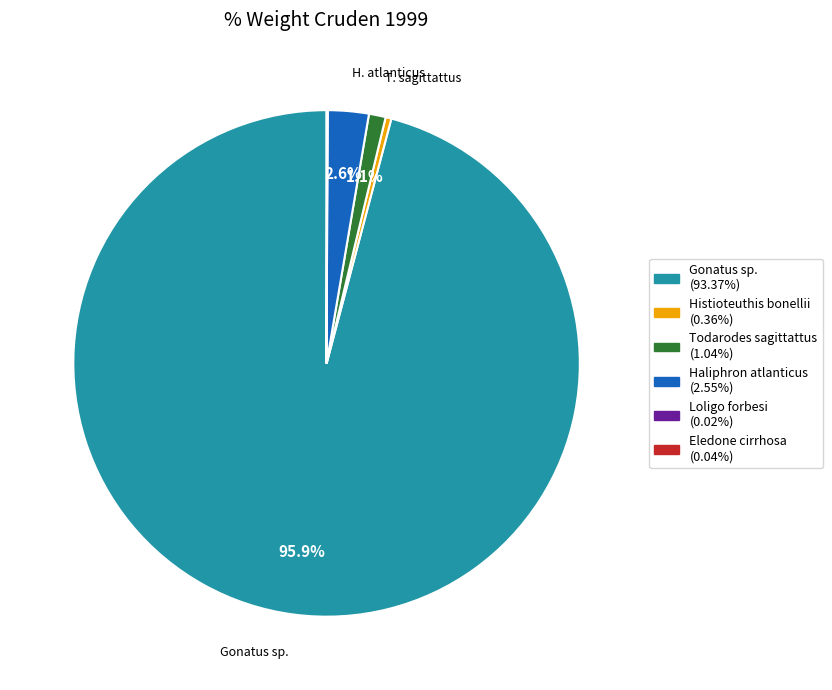

Does any single category account for the majority?

Yes